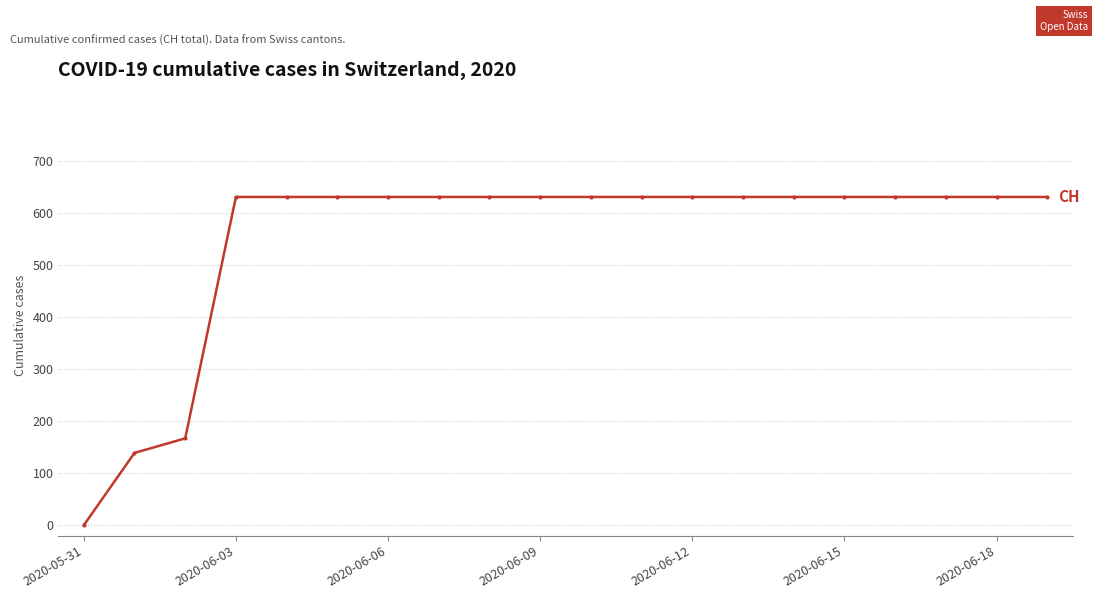

What is the sum of all values?

11033